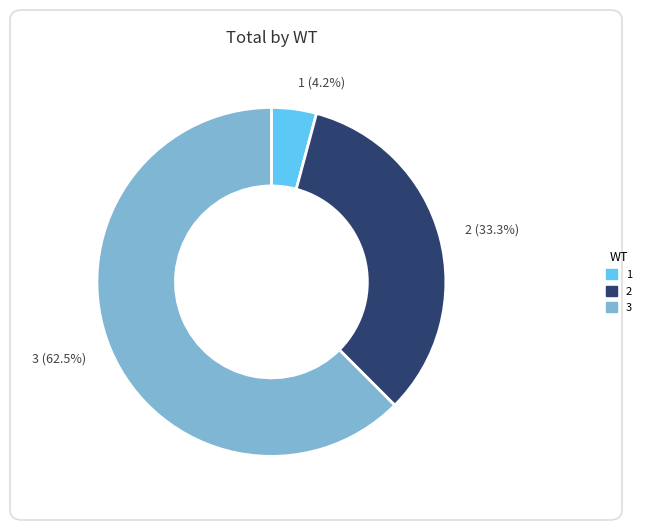

Does 1 account for over 50% of the chart?

No